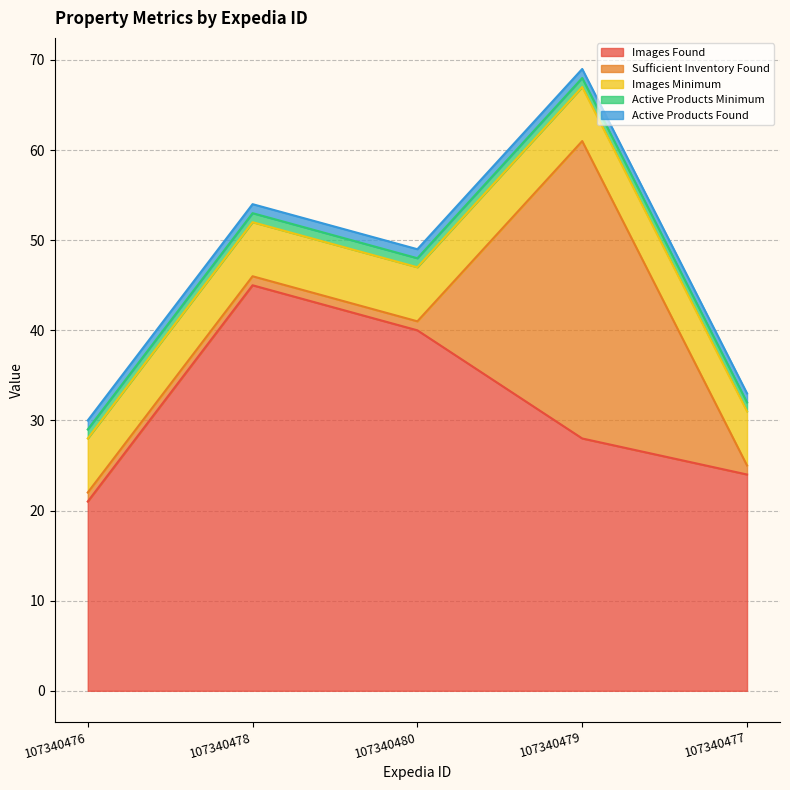

Reading left to right, transcribe all the data shown in this chart.

Images Found: 21	45	40	28	24
Sufficient Inventory Found: 1	1	1	33	1
Images Minimum: 6	6	6	6	6
Active Products Minimum: 1	1	1	1	1
Active Products Found: 1	1	1	1	1